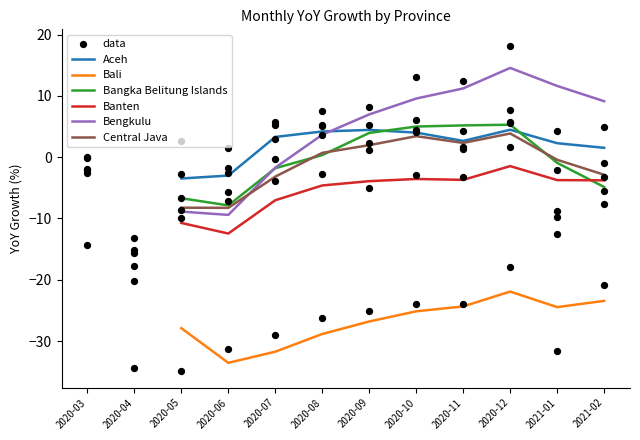

Which series has the widest spread of Y values?

Bengkulu